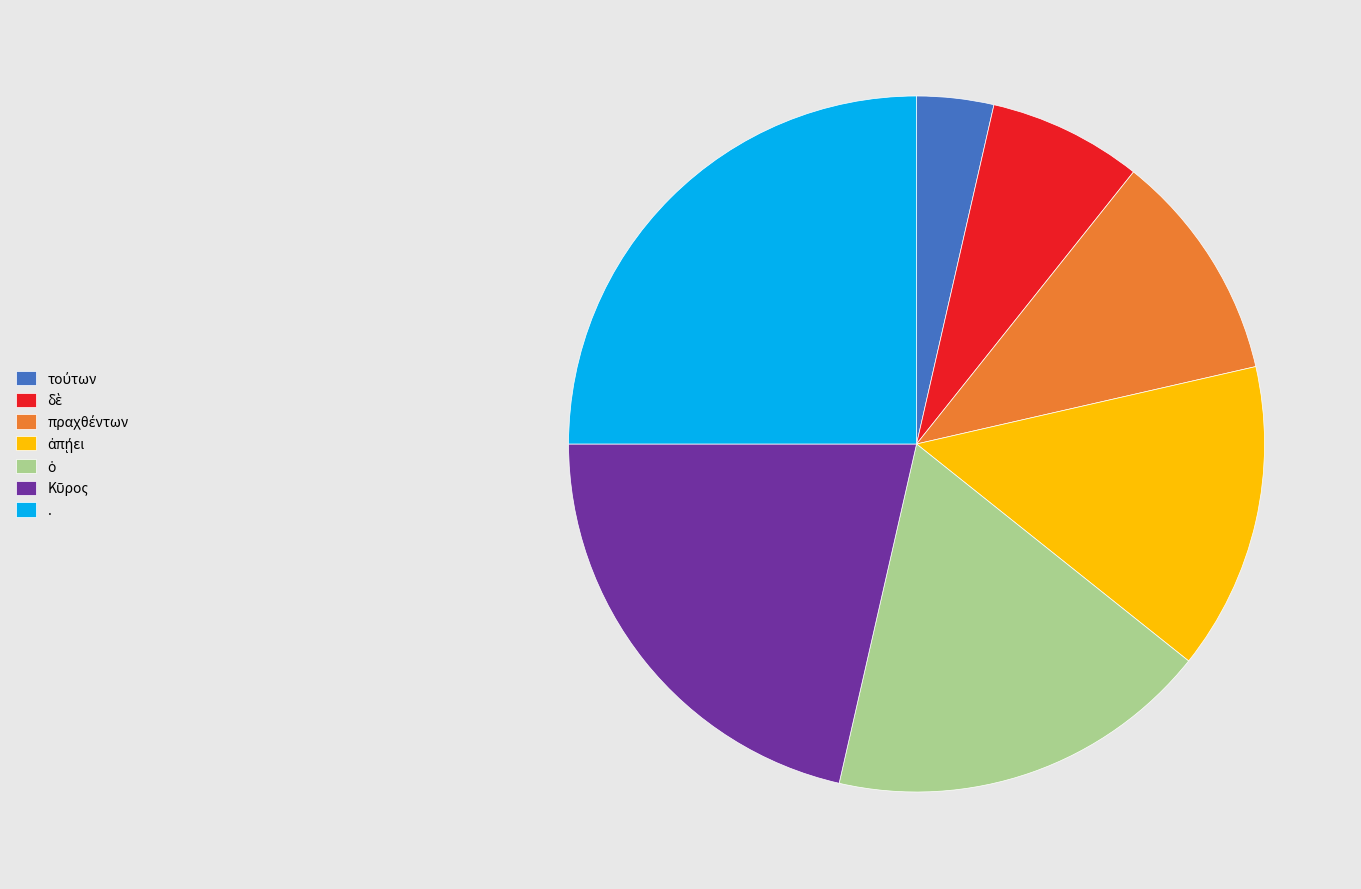

Which category has the biggest portion of the pie?

.